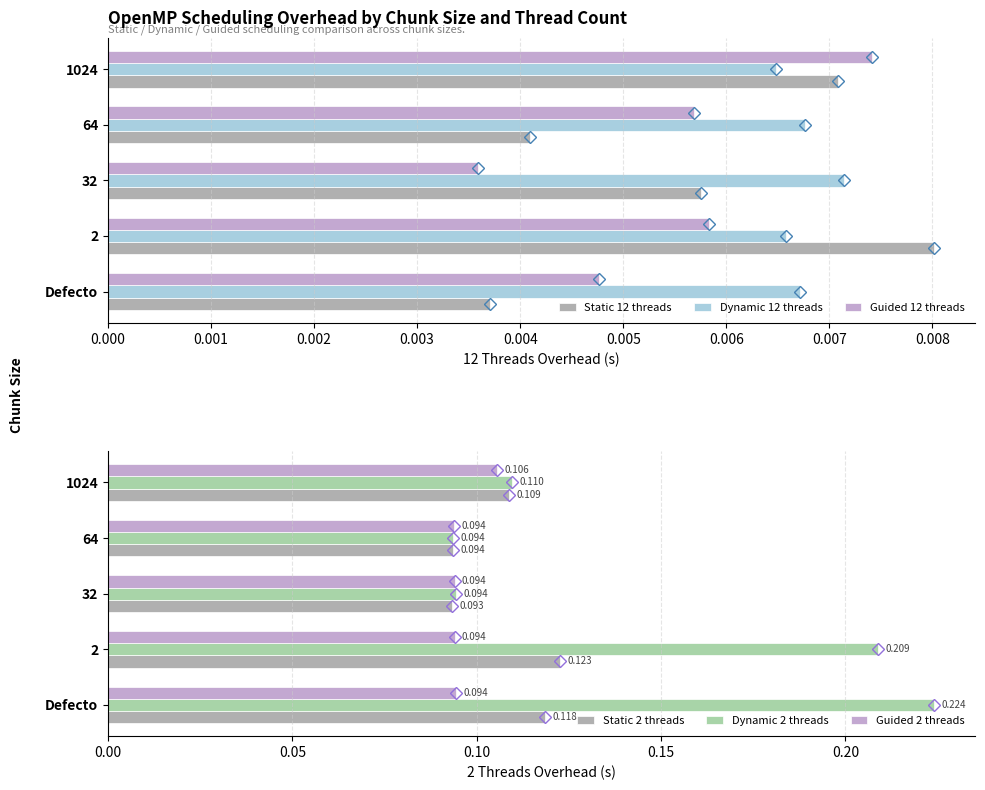

True or false: Guided 12 threads has a value of 0.0 at 0.003.

False